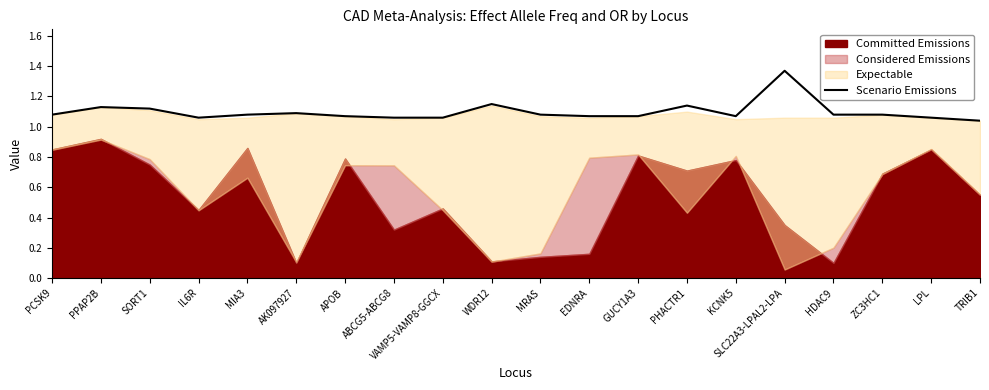

What is the label of the 11th point from the left?

MRAS